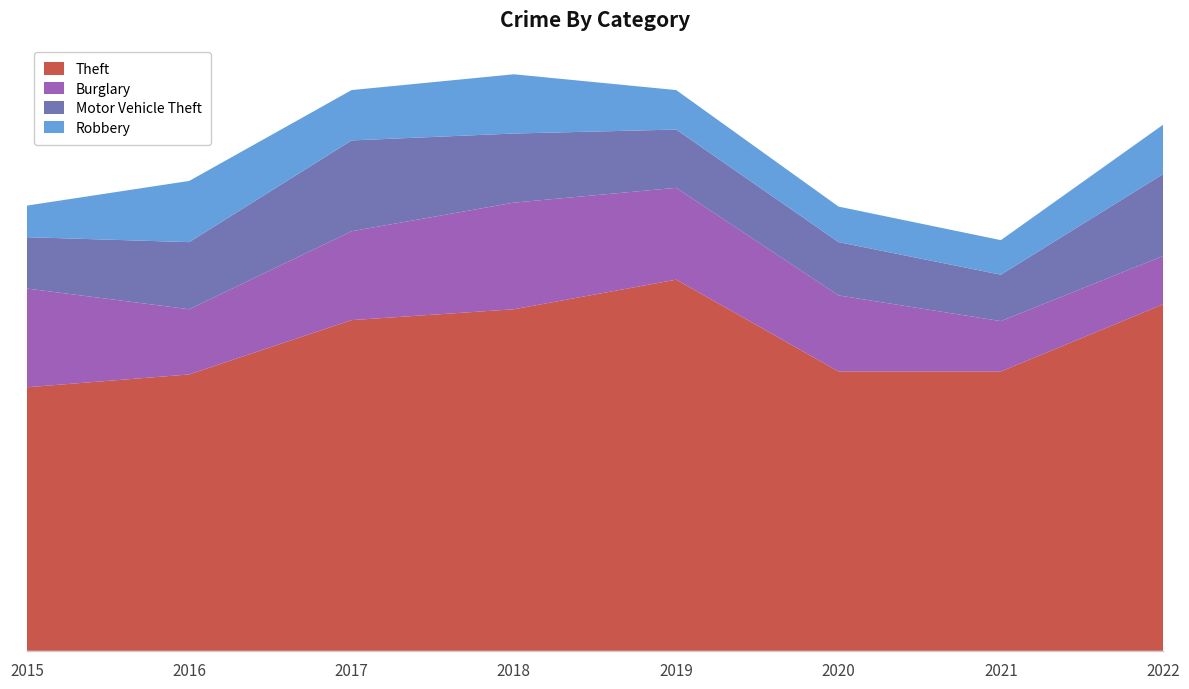

Reading right to left, transcribe all the data shown in this chart.

Theft: 2022=351	2021=283	2020=283	2019=376	2018=346	2017=335	2016=280	2015=267
Burglary: 2022=49	2021=51	2020=77	2019=93	2018=108	2017=90	2016=66	2015=100
Motor Vehicle Theft: 2022=83	2021=47	2020=54	2019=59	2018=70	2017=92	2016=68	2015=52
Robbery: 2022=50	2021=35	2020=36	2019=40	2018=60	2017=51	2016=62	2015=32